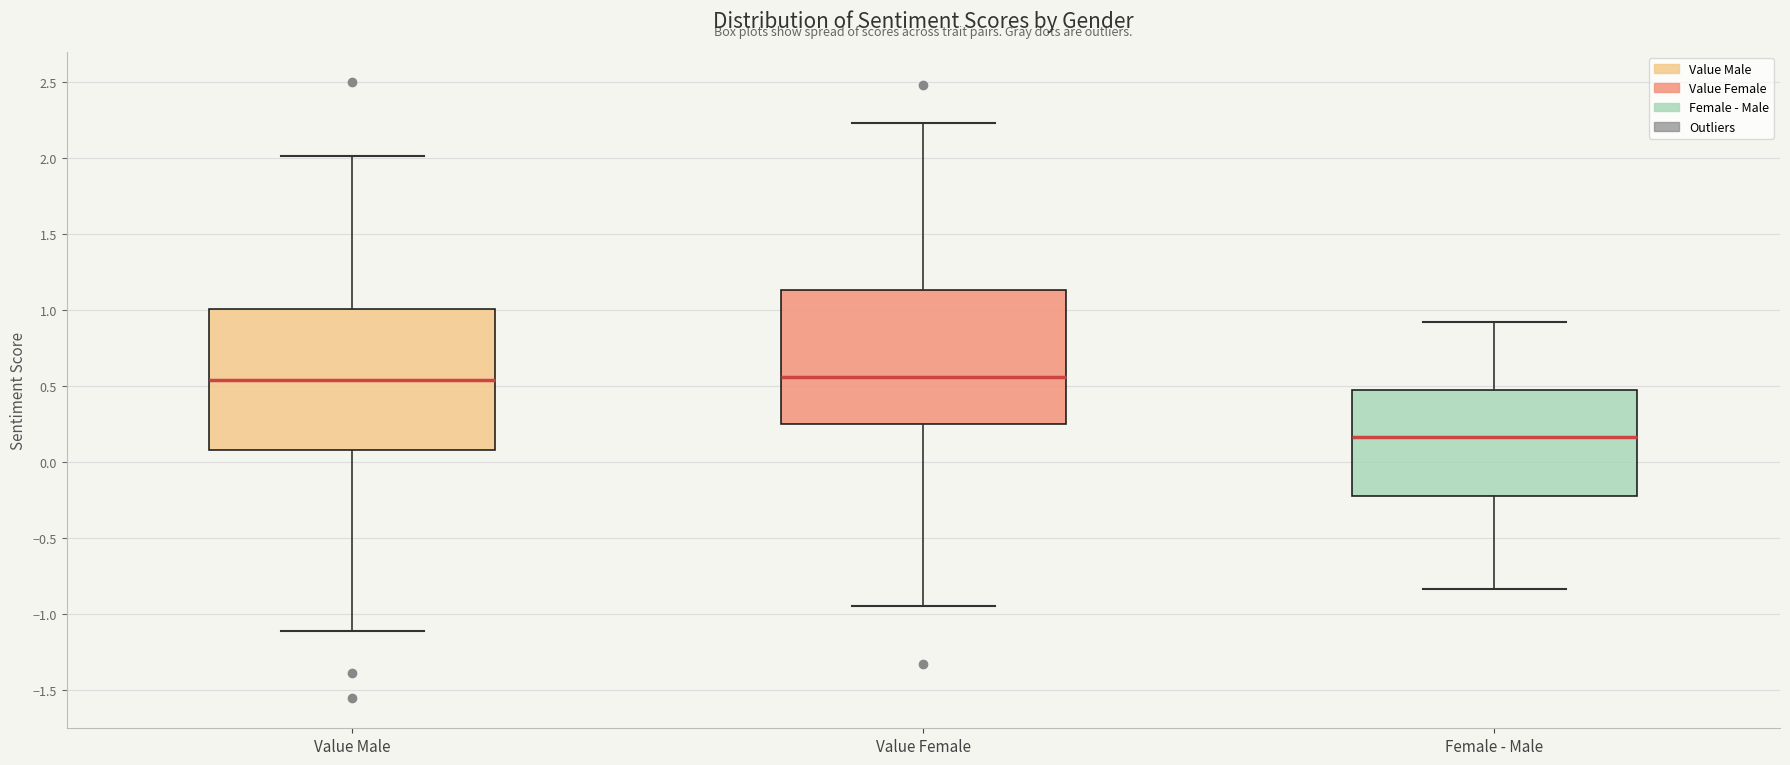

Reading left to right, transcribe this box plot: for each box, give where its median line is, the range the box spans, and where its two whiskers end, as read against the y-axis. The values are not printed on the chart, so give them approximately, as read against the axis.

Value Male: median 0.55, box 0.10 to 1.00, whiskers -1.10 to 2.00
Value Female: median 0.55, box 0.25 to 1.15, whiskers -0.95 to 2.25
Female - Male: median 0.15, box -0.20 to 0.50, whiskers -0.85 to 0.90